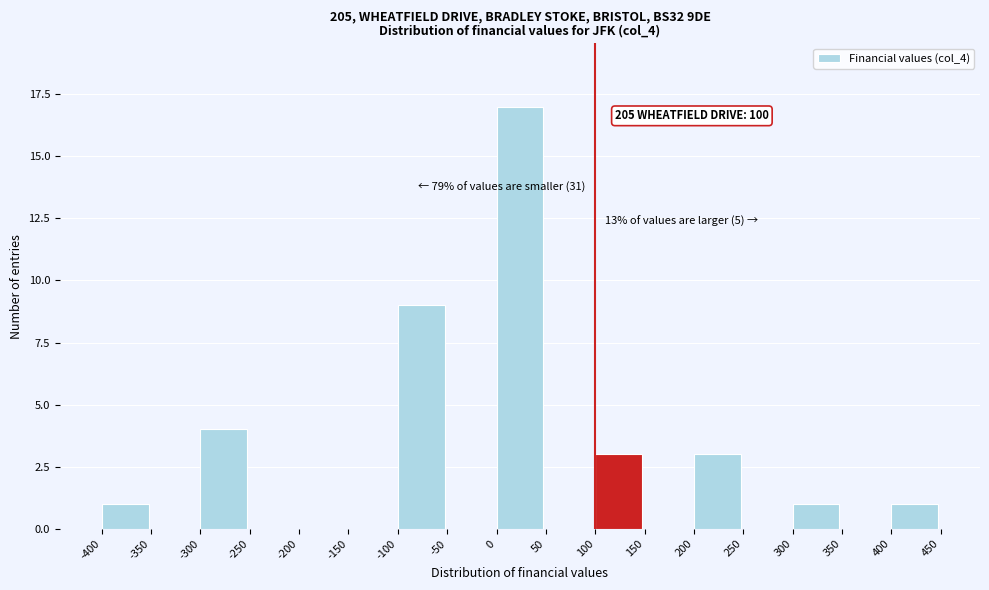

Which range on the x-axis has the tallest bar?

0 to 50